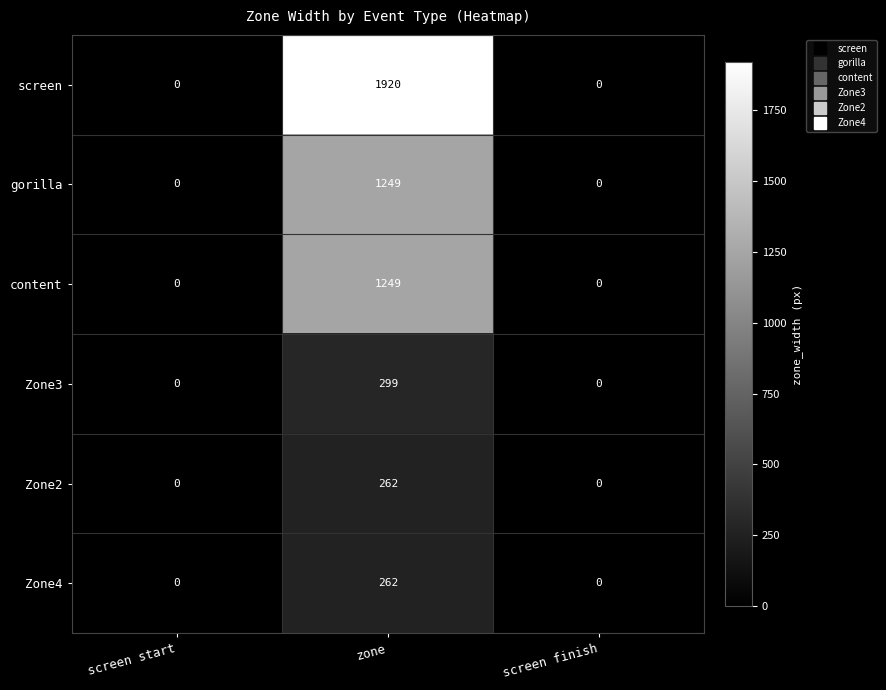

Is it true that Zone4 equals 427 at zone?

False